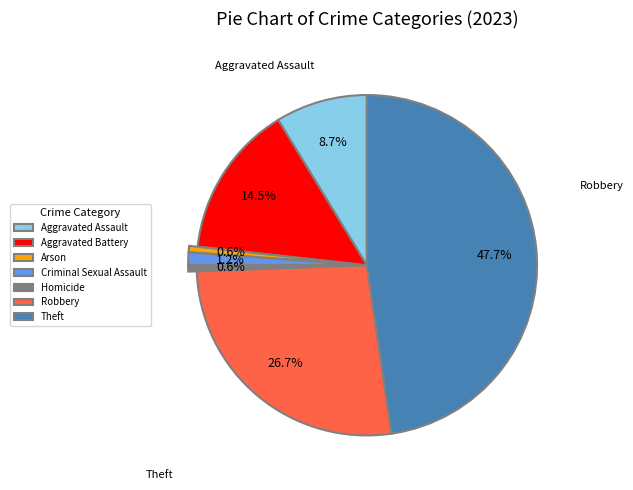

What percentage is NOT represented by Aggravated Assault?

91.3%